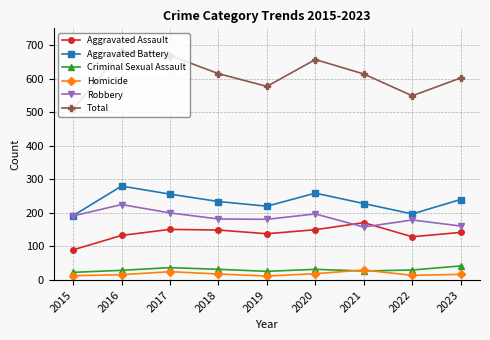

Is it true that Total equals 577 at 2019?

True